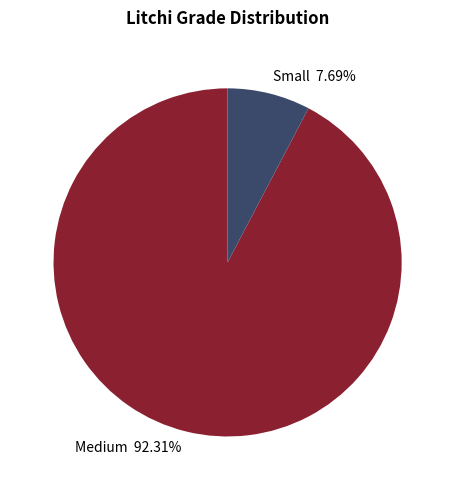

How many slices are in this pie chart?

2